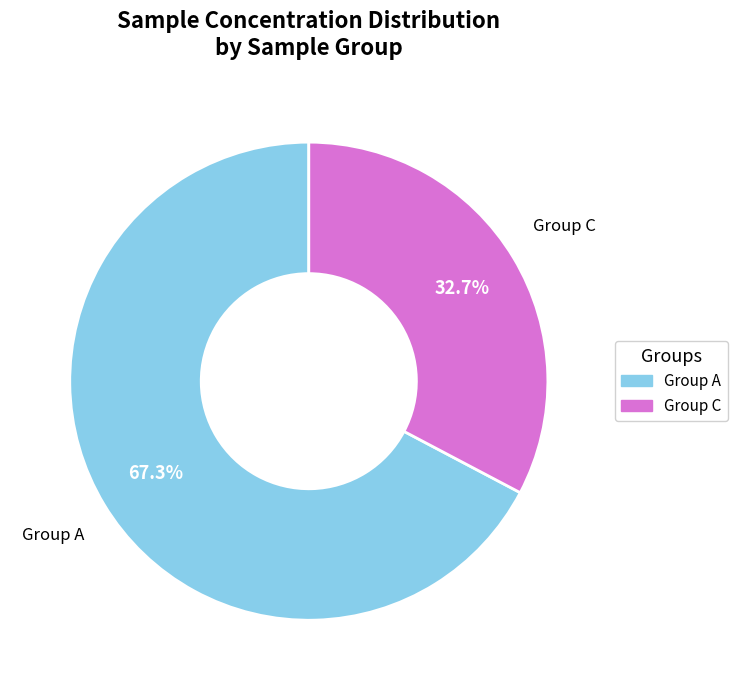

Is there any slice that represents more than half of the pie?

Yes